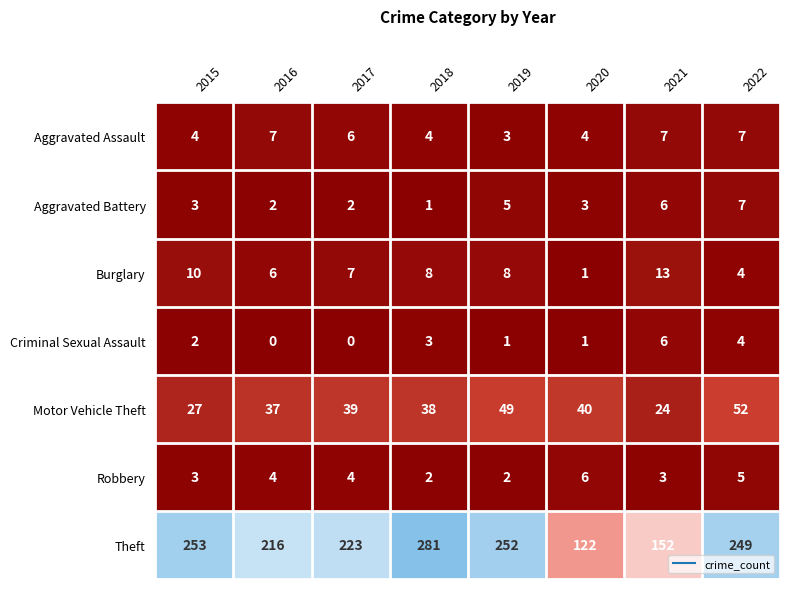

What is the maximum value shown in the chart?

281